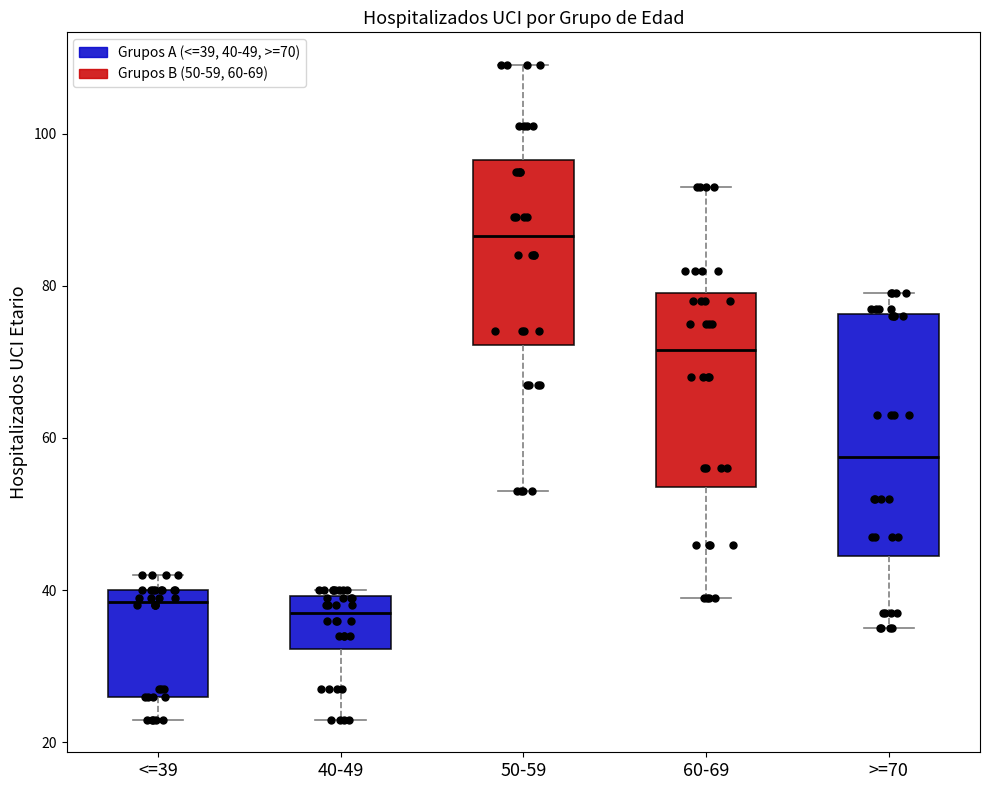

Where is the lower edge of the box for <=39 on the y-axis? The values are not printed on the chart, so give them approximately, as read against the axis.

26